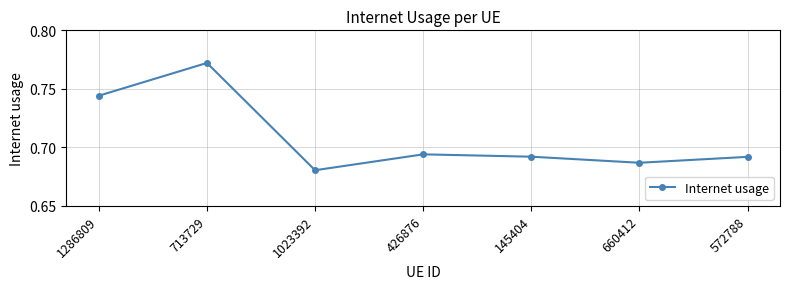

Count the number of data series in this chart.

1